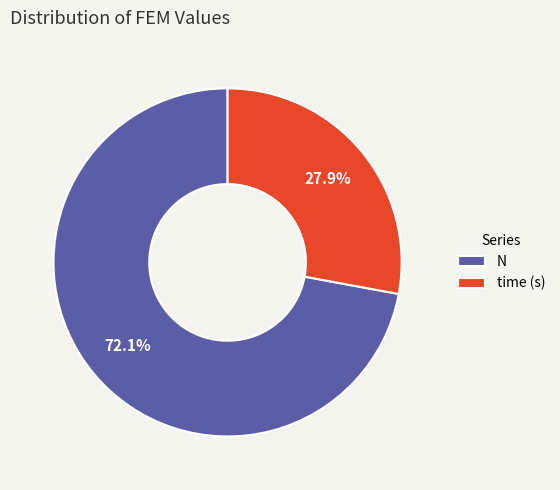

How many segments does this pie chart have?

2